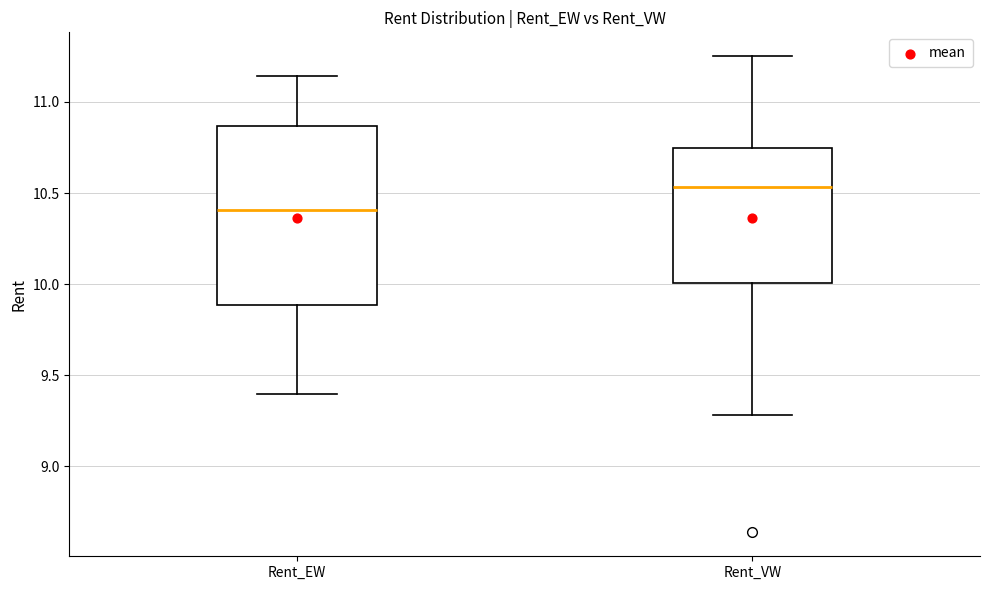

Comparing the boxes themselves (not the whiskers), which one is the tallest?

Rent_EW